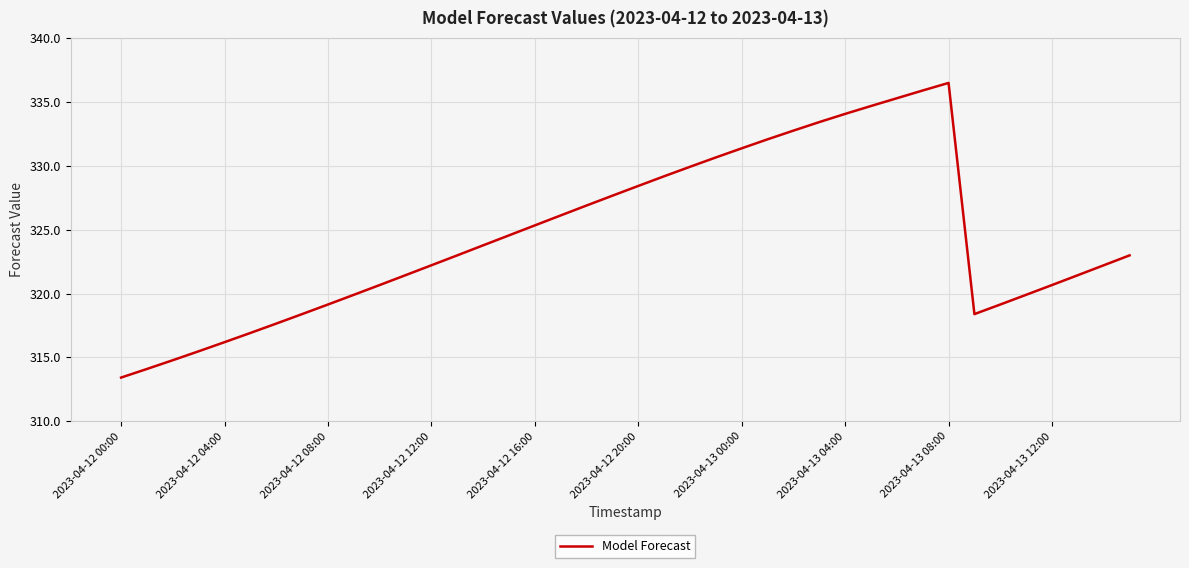

What is the smallest value displayed?

313.4